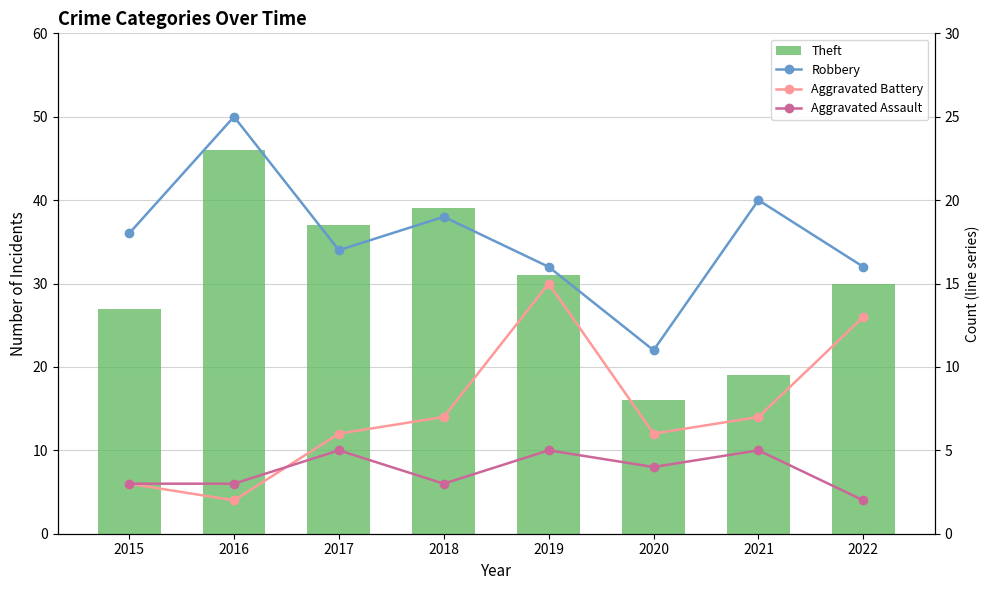

What are all the series names shown in the legend?

Theft, Robbery, Aggravated Battery, Aggravated Assault